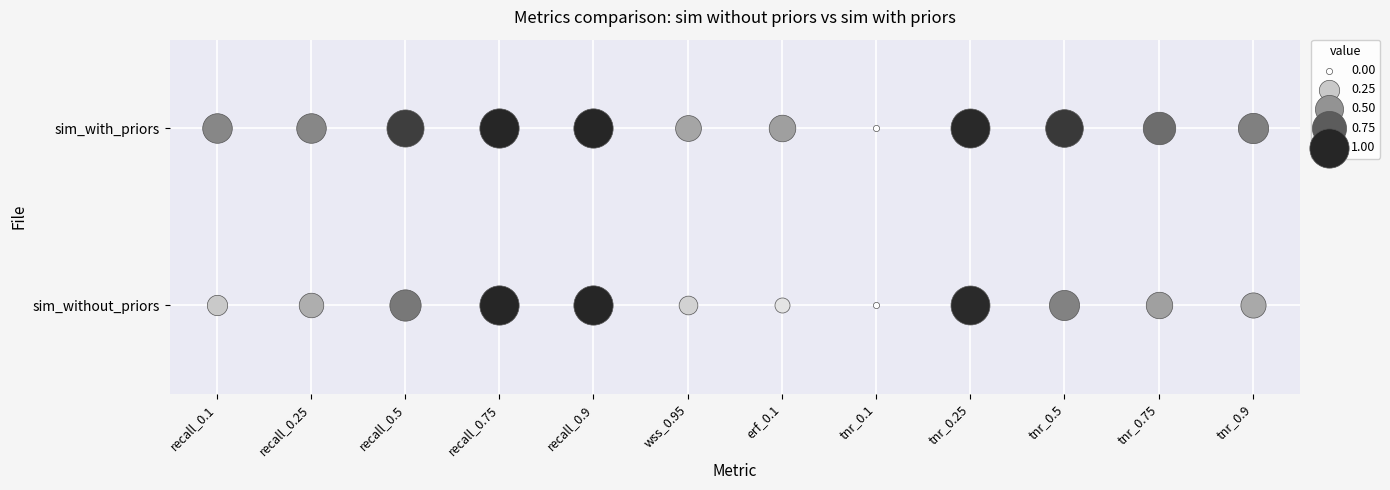

Rank the series by their average value, from lowest to highest.

metrics_sim_without_priors.json, metrics_sim_with_priors.json